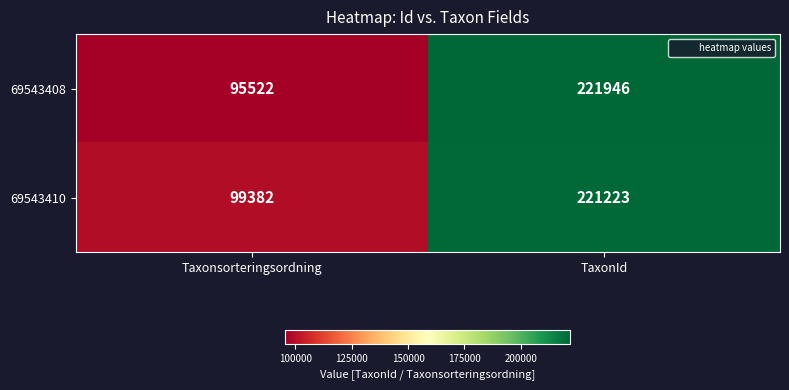

Reading right to left, what are all the values shown in this chart?

69543408: 221946	95522
69543410: 221223	99382